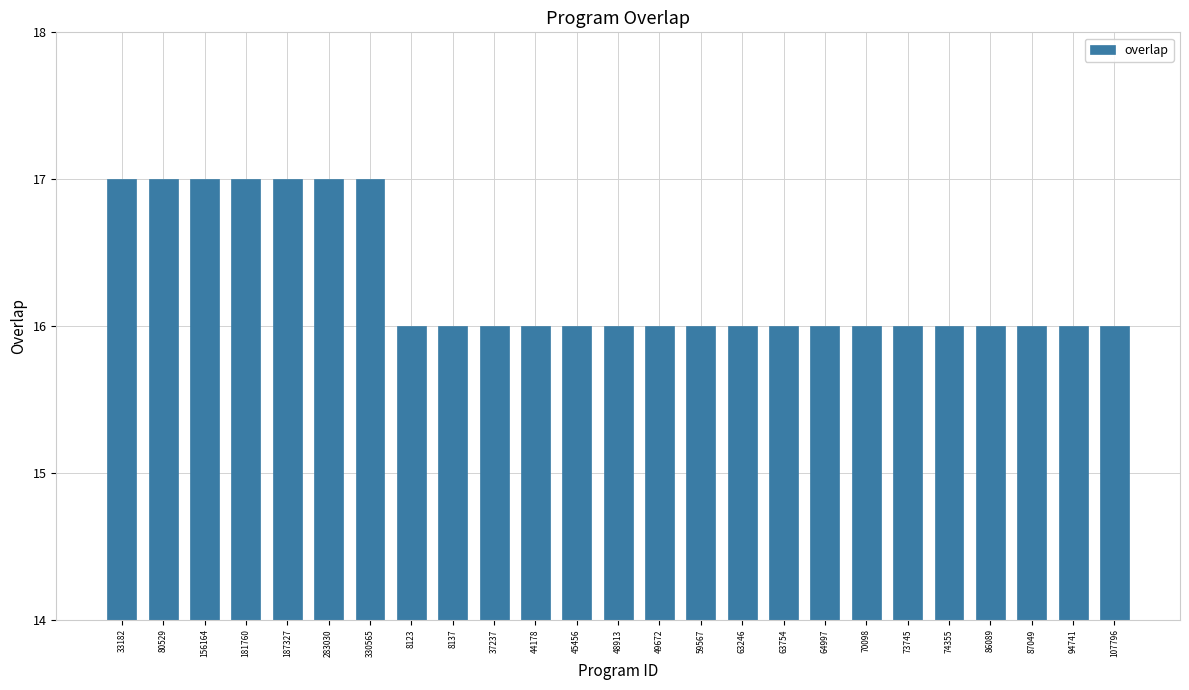

What is the difference between the maximum and minimum values?

1